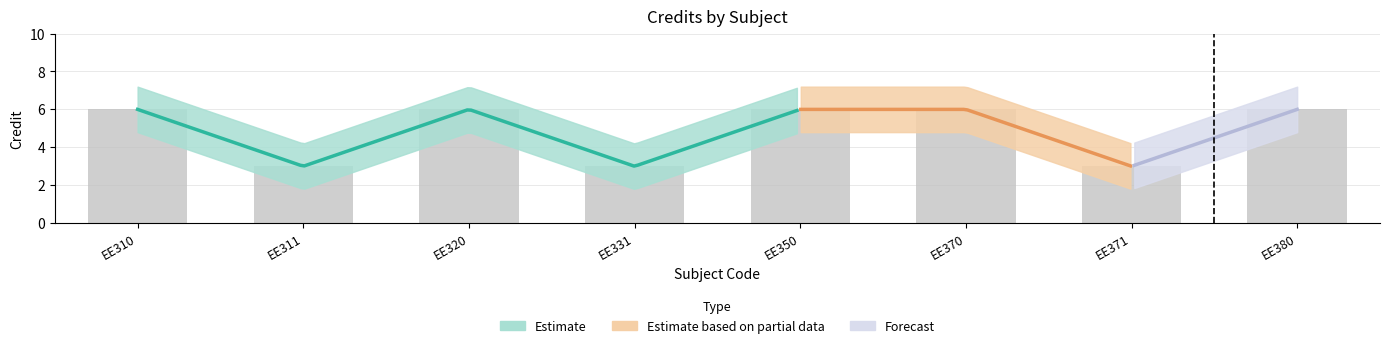

How many categories are shown in the chart?

8